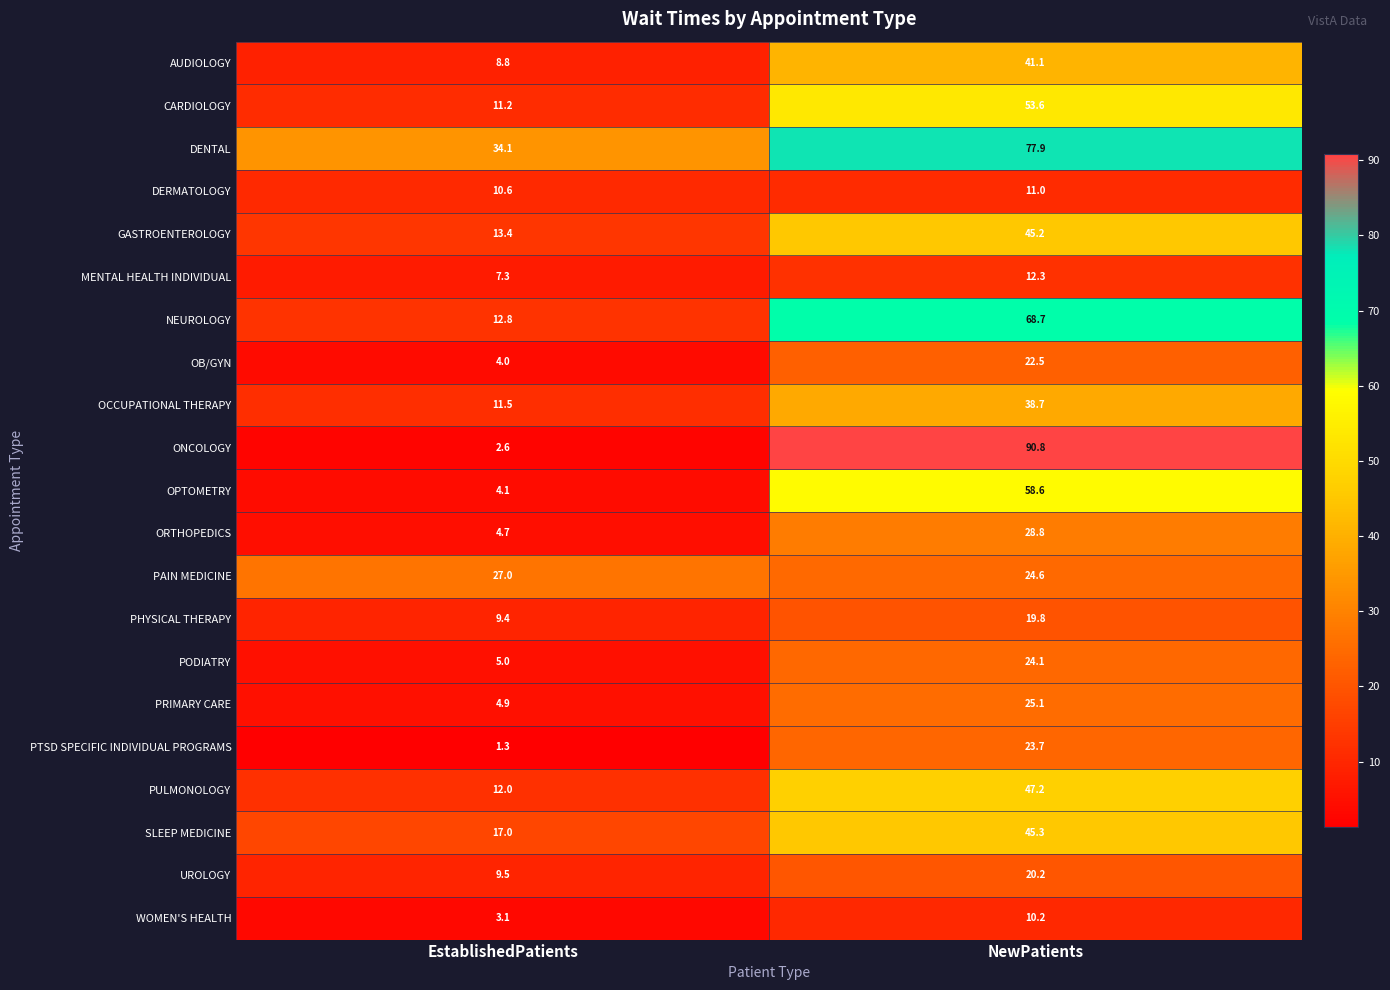

What is the lowest value of the UROLOGY series?

9.5